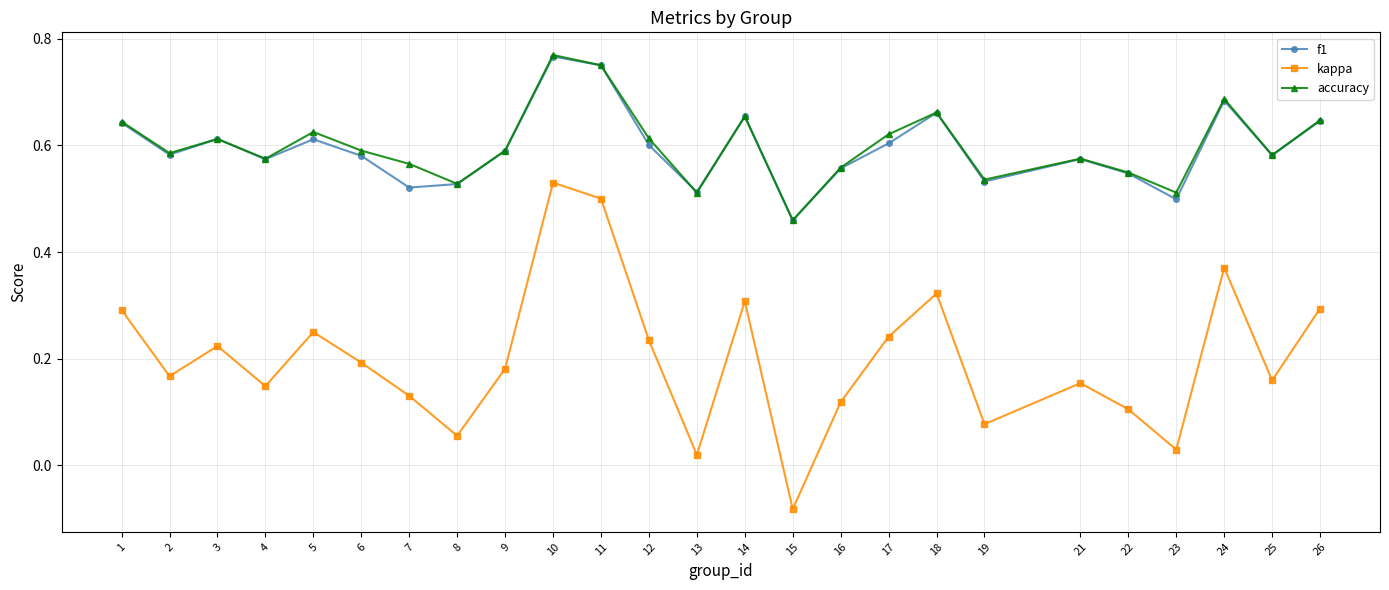

Which category has the lowest value in the kappa series?

15